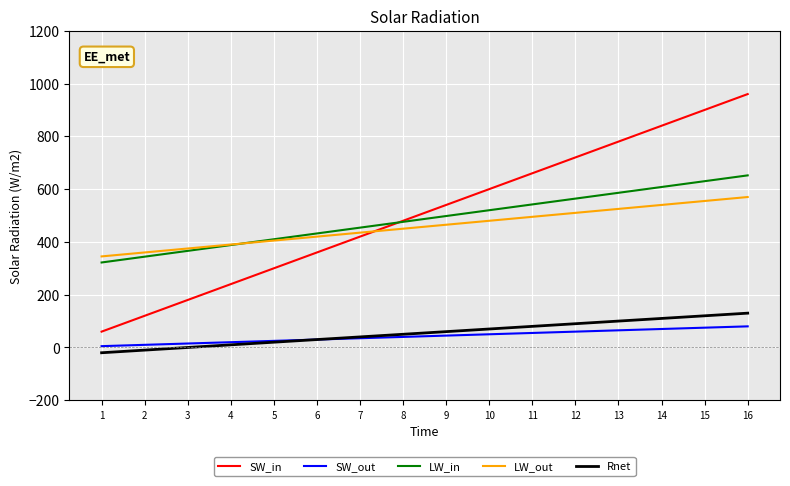

Which series has the widest spread of values?

SW_in